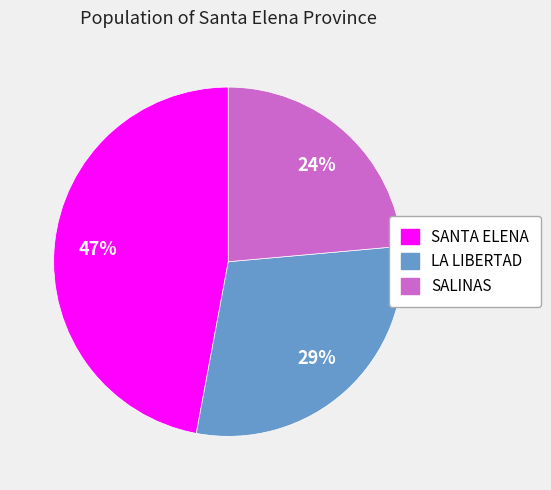

How many segments does this pie chart have?

3